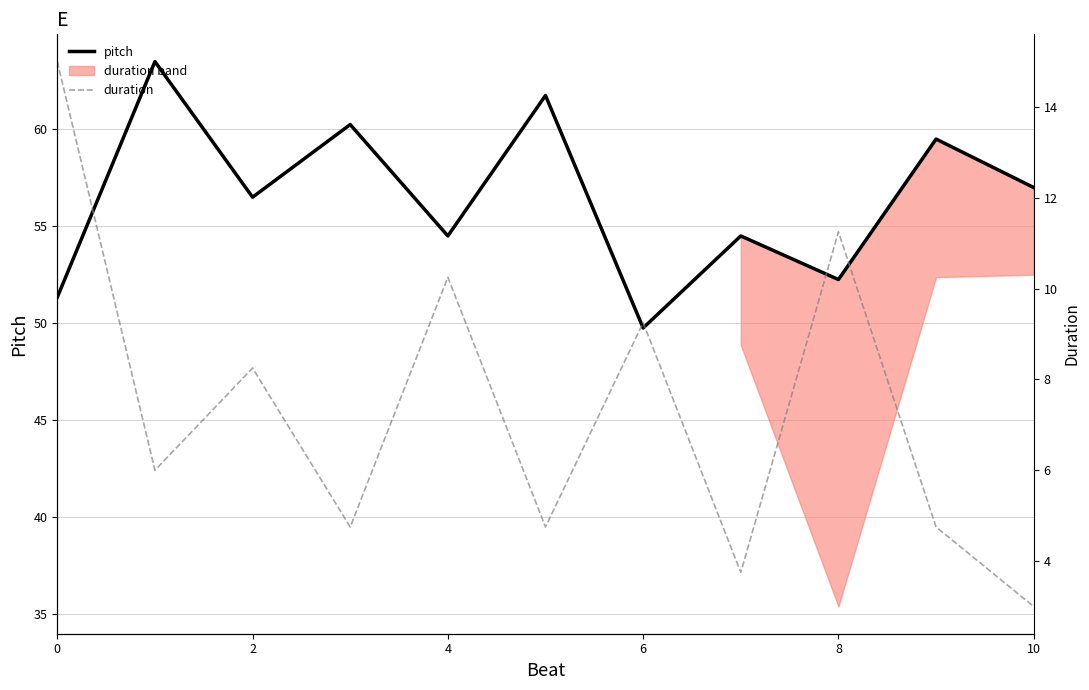

What is the sum of all duration values?

81.0